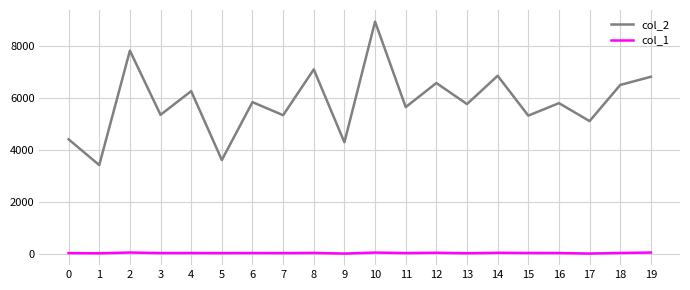

At which category is the sum across all series the highest?

10